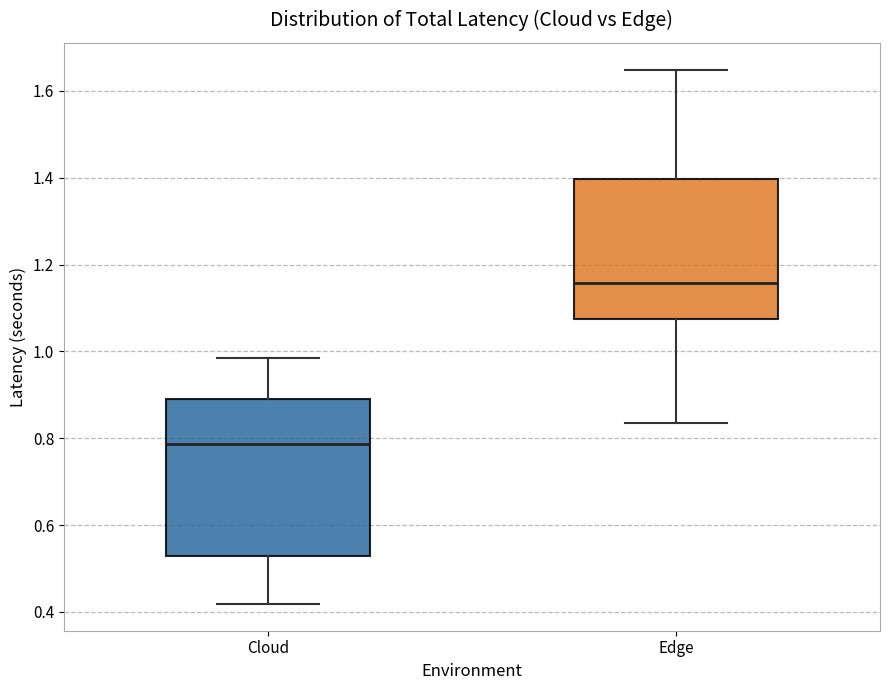

Reading left to right, read every box against the y-axis: the position of its median line, the range the box covers, and the ends of its whiskers. The values are not printed on the chart, so give them approximately, as read against the axis.

Cloud: median 0.78, box 0.52 to 0.90, whiskers 0.42 to 0.98
Edge: median 1.16, box 1.08 to 1.40, whiskers 0.84 to 1.64